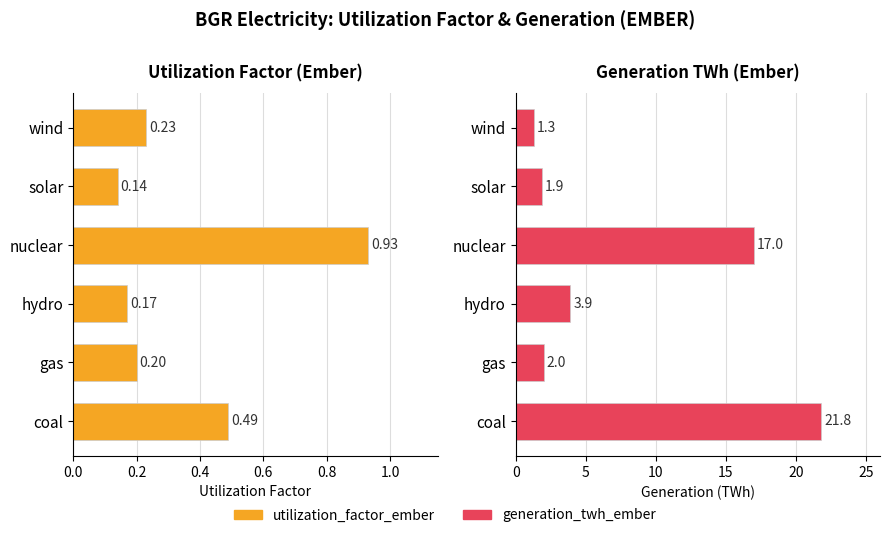

What is the lowest value of the generation_twh_ember series?

1.3